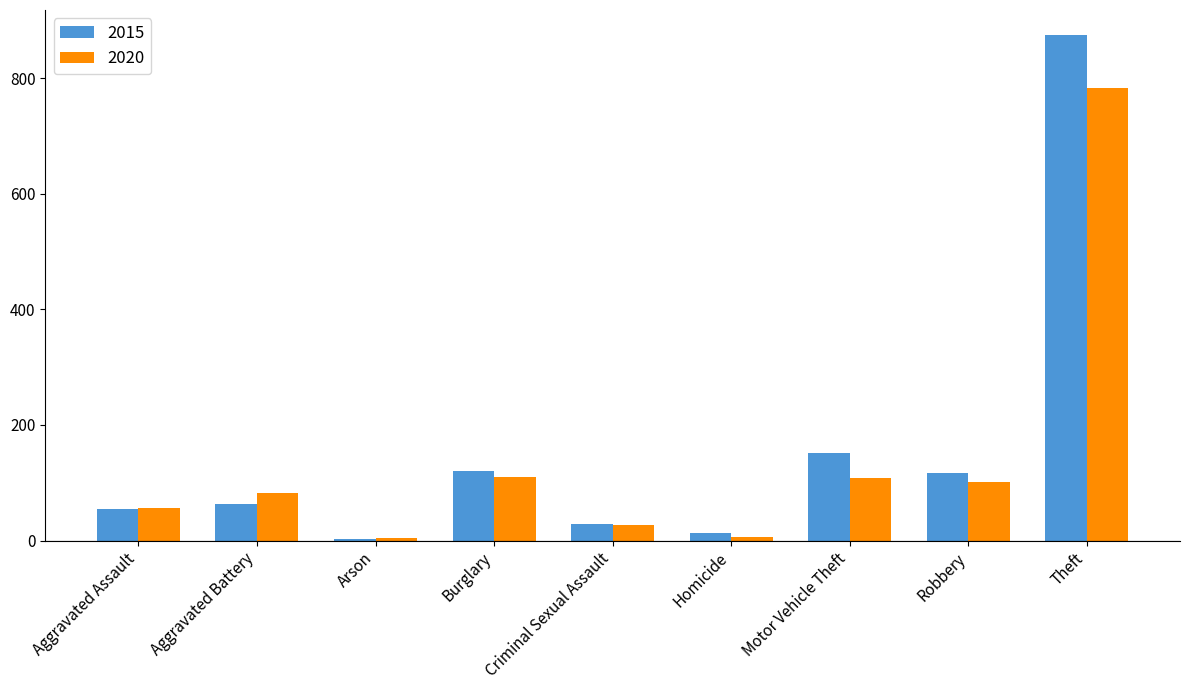

What is the sum of all 2015 values?

1425